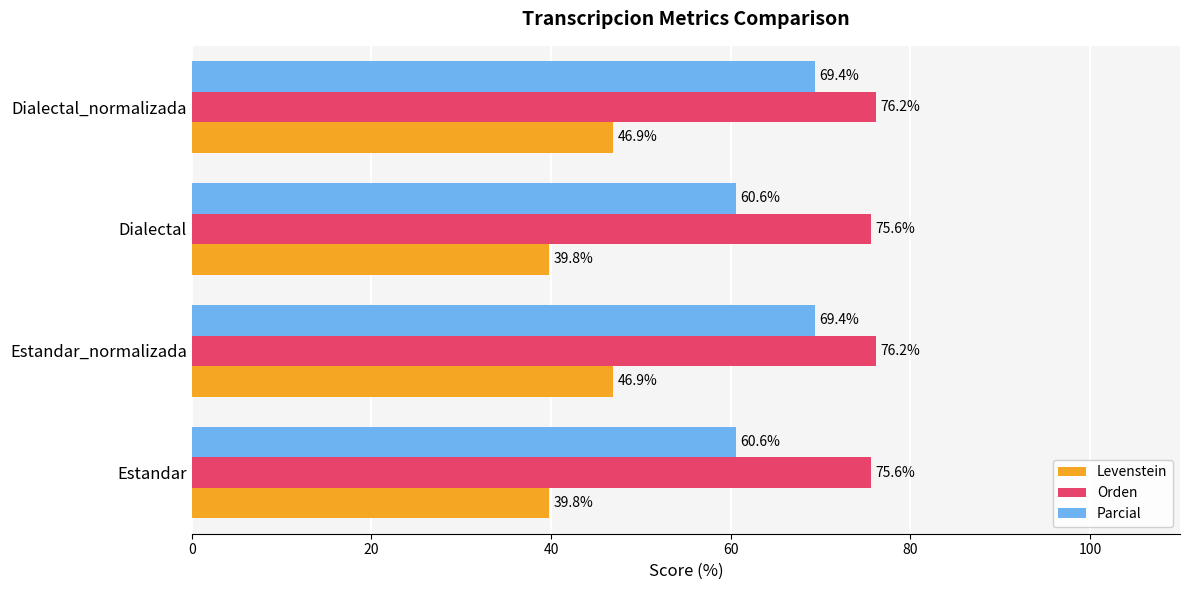

List the series in order of their overall mean, lowest first.

Levenstein, Parcial, Orden